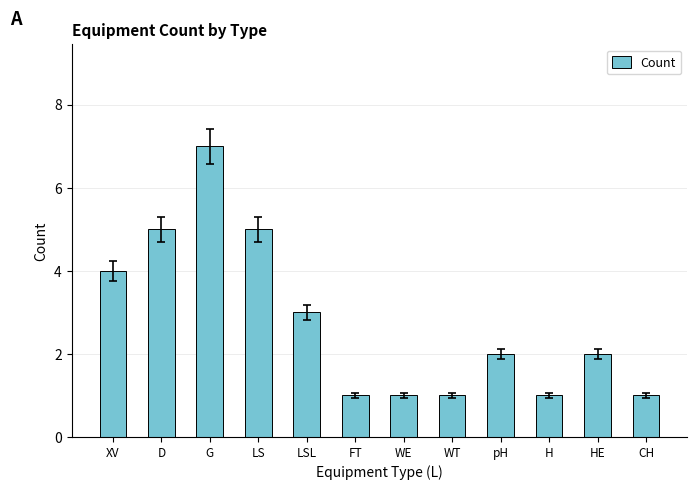

What is the maximum value shown in the chart?

7